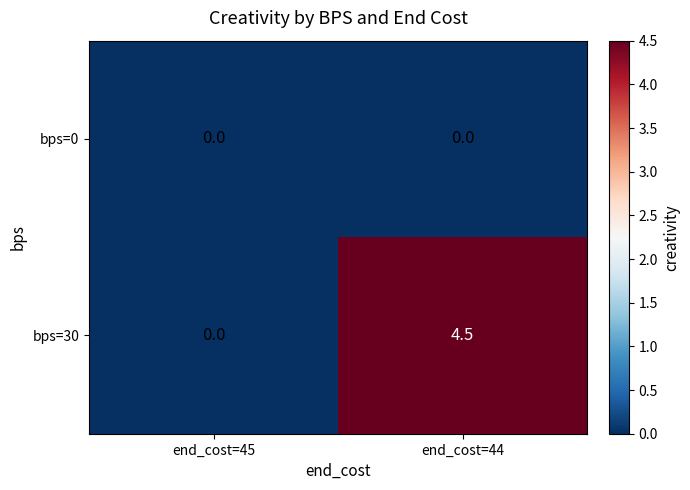

Reading left to right, transcribe all the data shown in this chart.

bps=0: 0.0	0.0
bps=30: 0.0	4.5